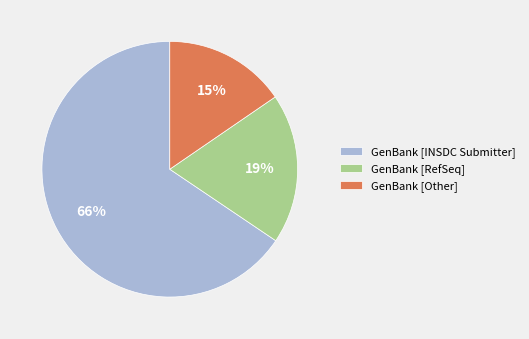

Which slice is the smallest?

GenBank [Other]